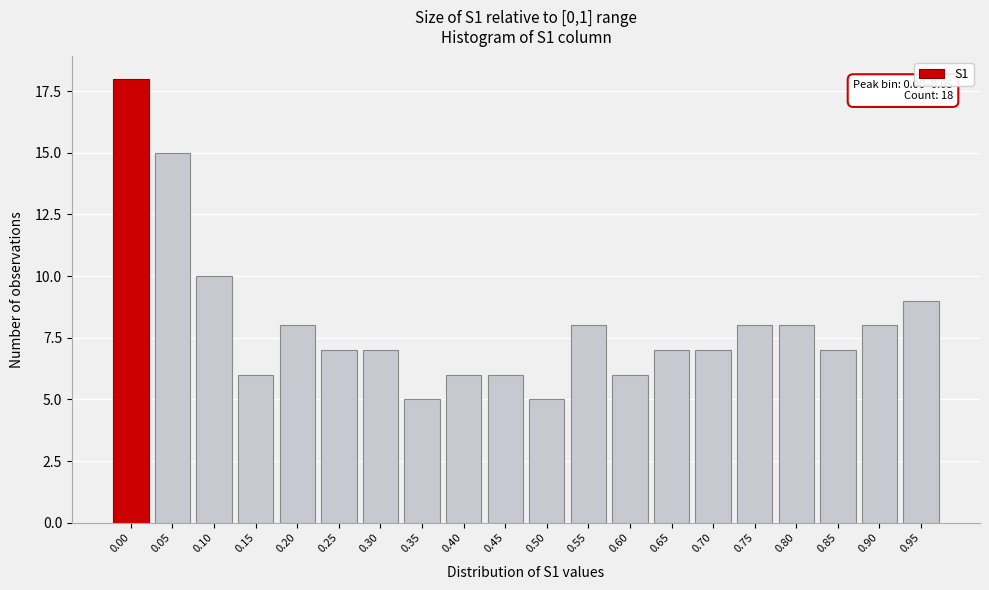

Reading left to right, transcribe all the data shown in this chart.

0.00=18	0.05=15	0.10=10	0.15=6	0.20=8	0.25=7	0.30=7	0.35=5	0.40=6	0.45=6	0.50=5	0.55=8	0.60=6	0.65=7	0.70=7	0.75=8	0.80=8	0.85=7	0.90=8	0.95=9